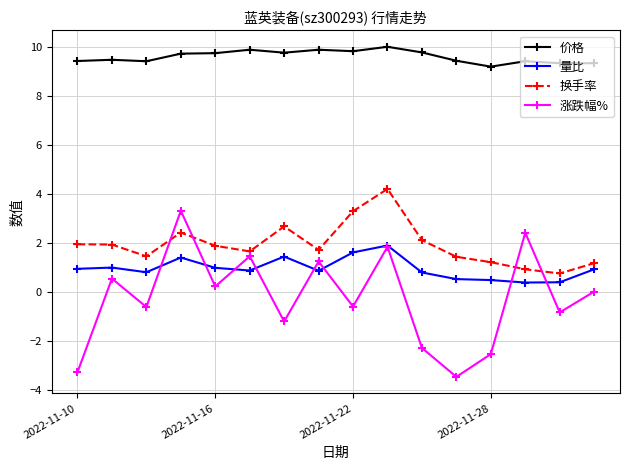

True or false: 价格 has more than 0 interior local peaks.

True